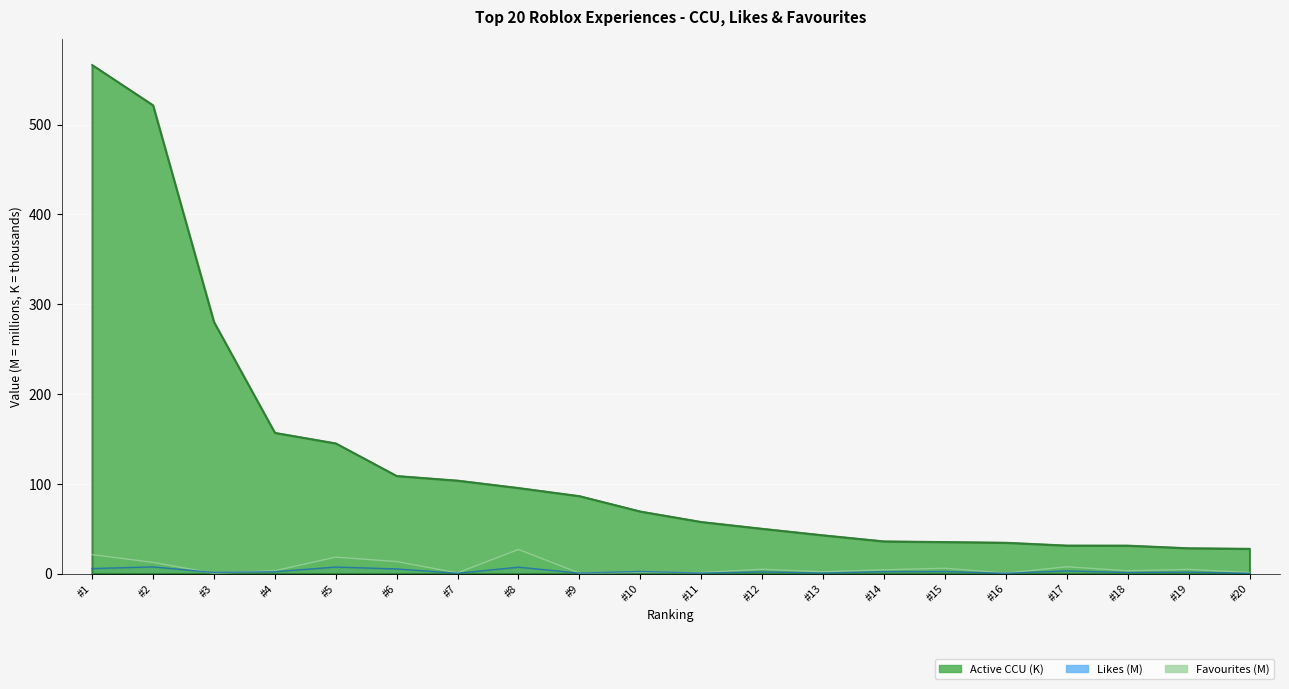

At which category is the sum across all series the highest?

#1